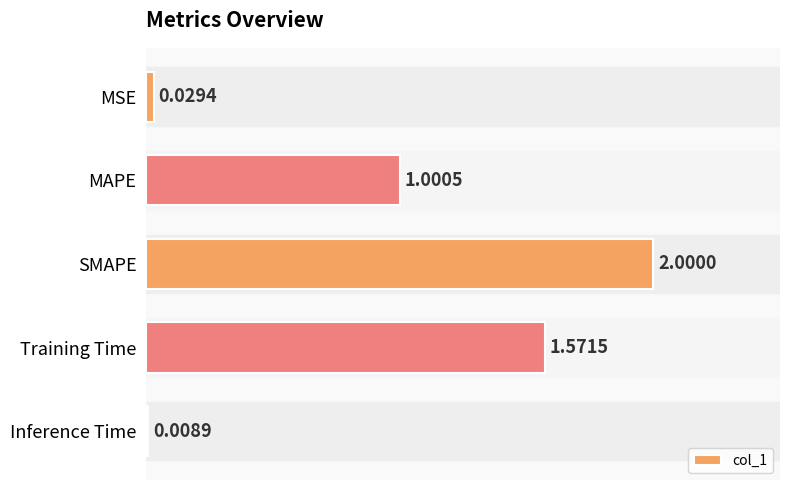

Are the bars grouped side by side (vs. stacked)?

No